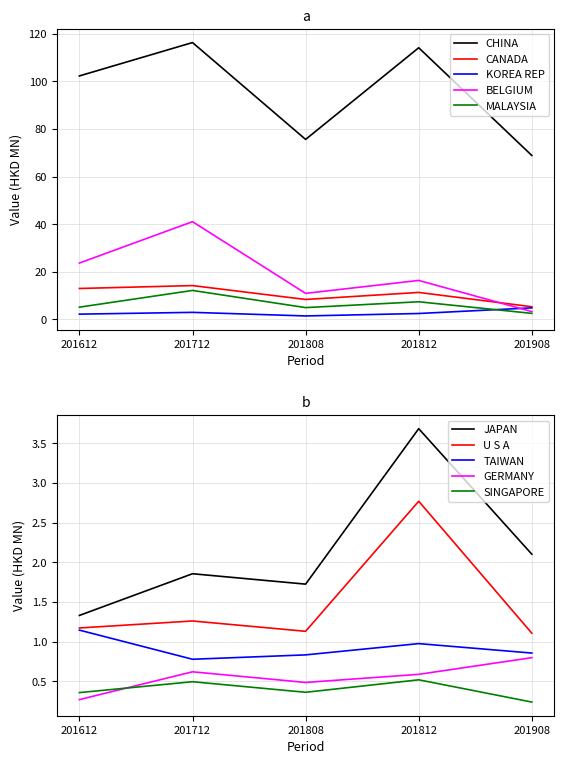

What is the spread (max minus min) of values at SINGAPORE?

0.3